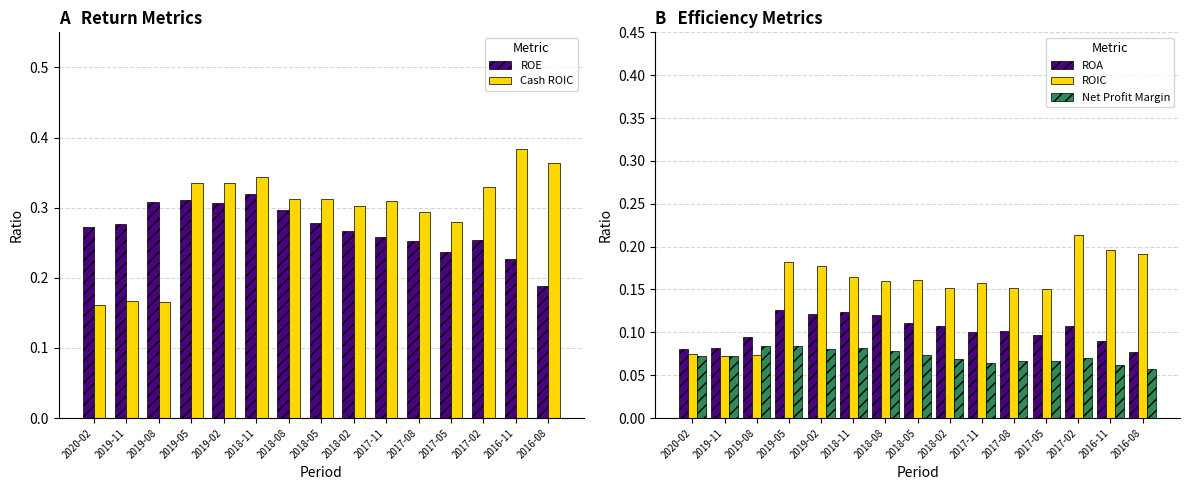

What is the sum of the ROA values at 2018-08 and 2018-11?

0.2